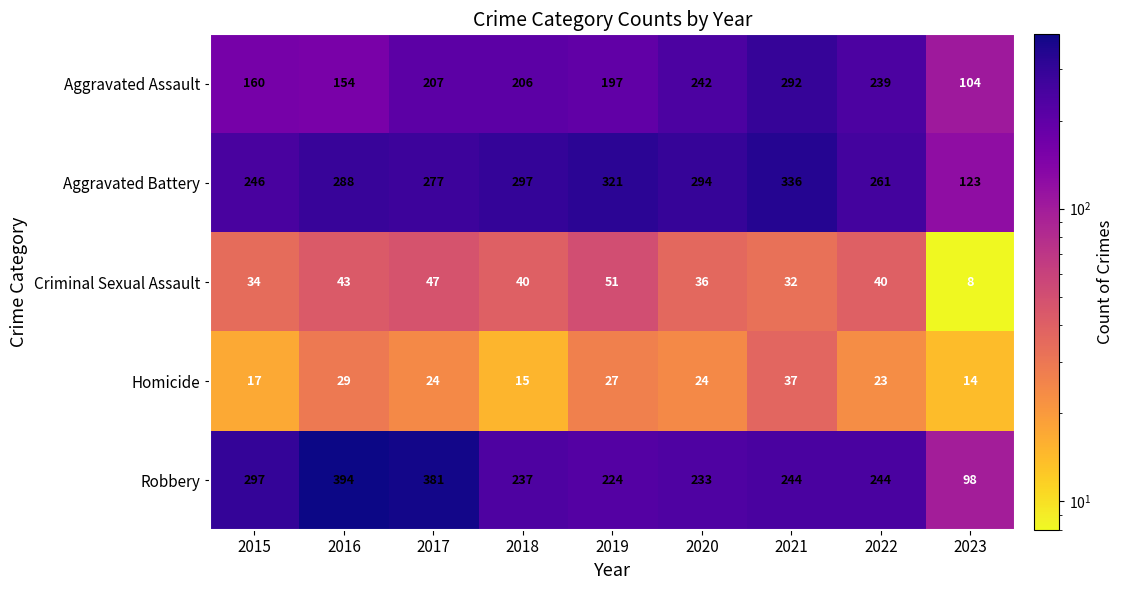

Which series has the widest spread of values?

Robbery